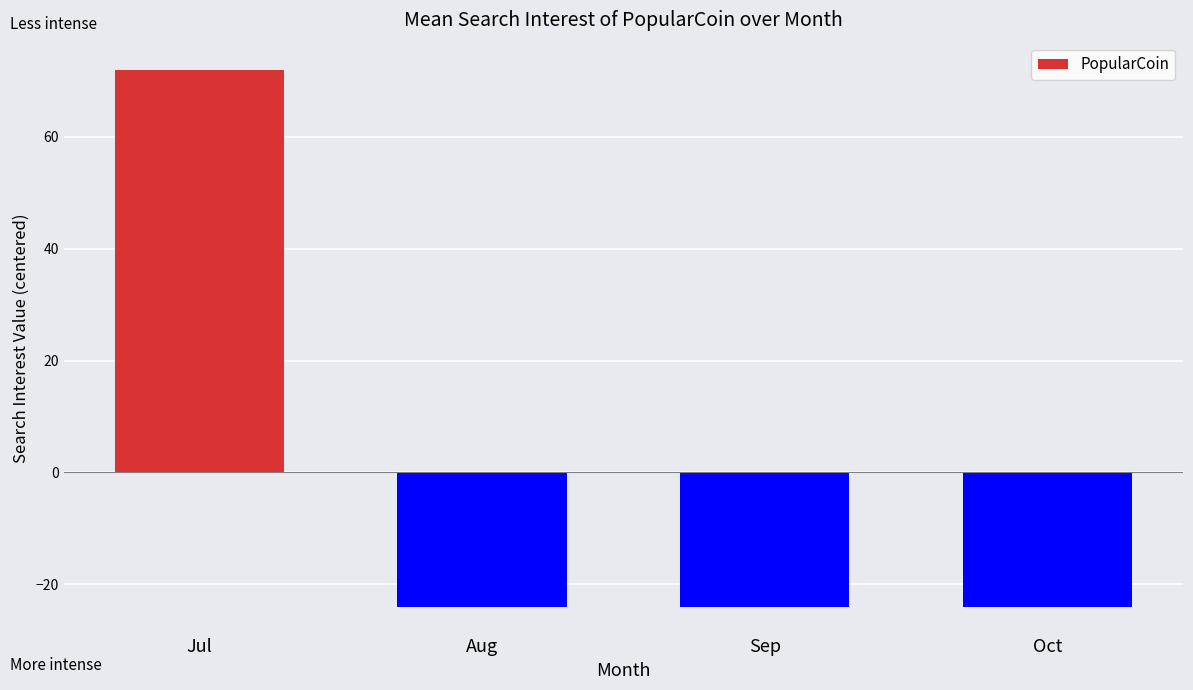

What is the greatest value displayed?

72